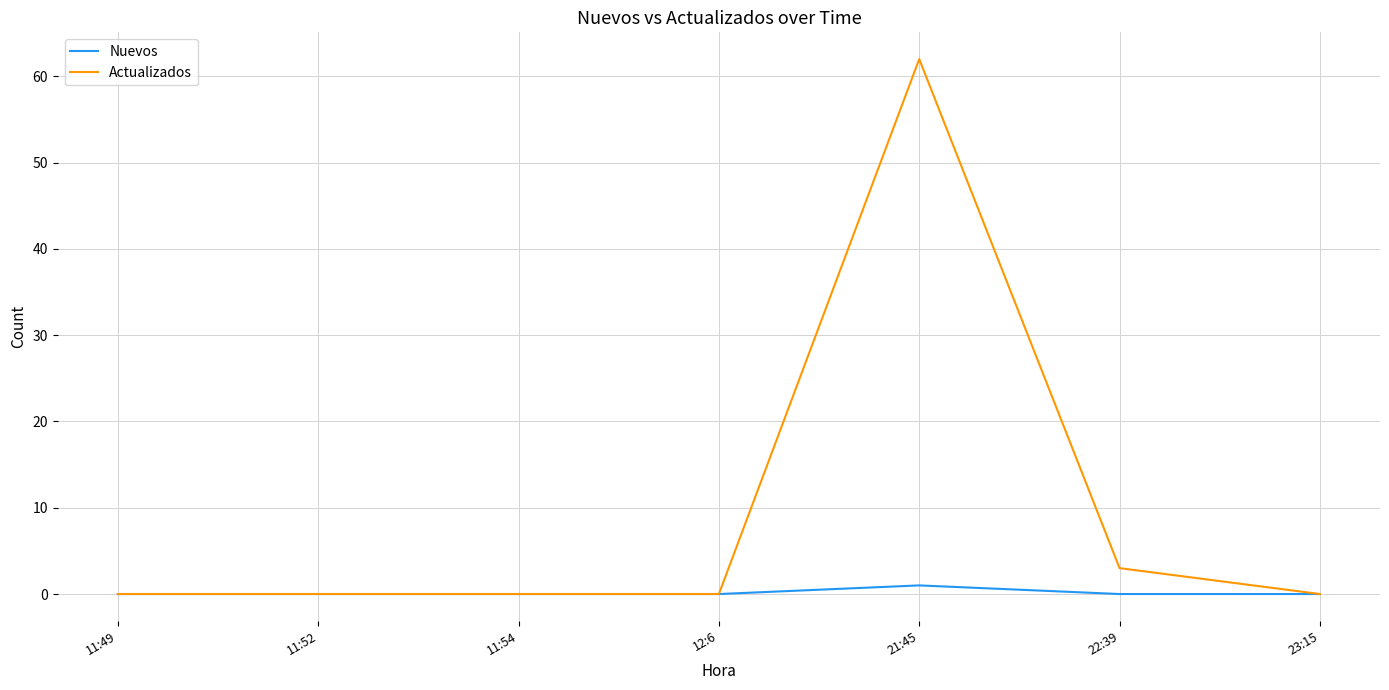

At how many categories does at least one series exceed 14?

1